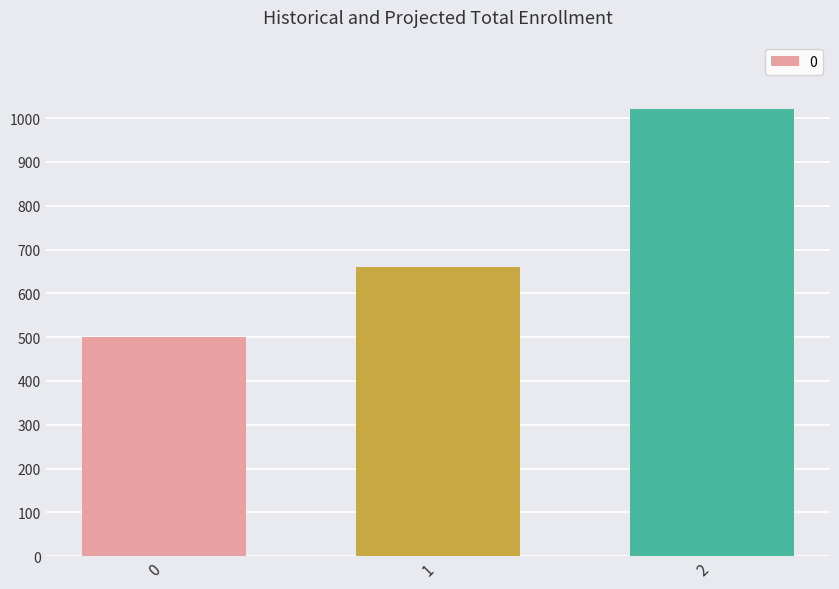

Where is the data nearest to the value 760?

1